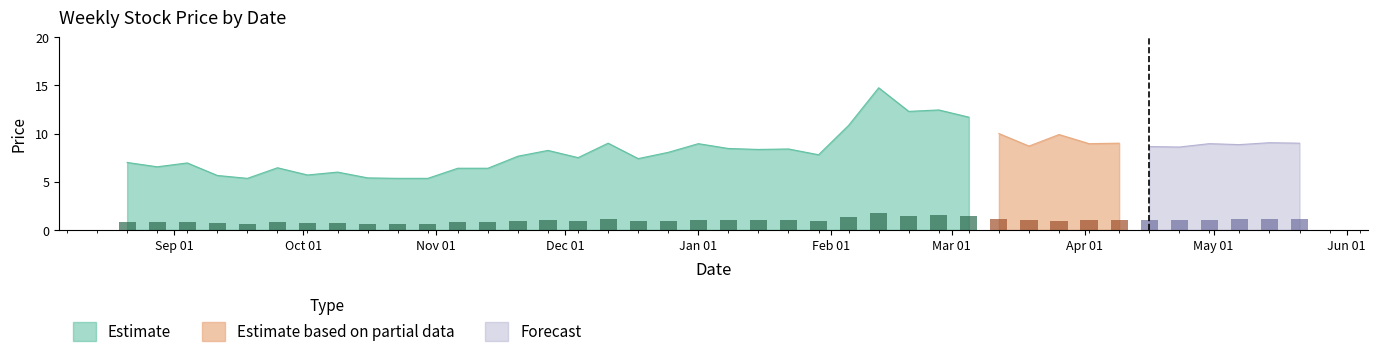

Is it true that High equals 13.6 at 2001-04-23?

False